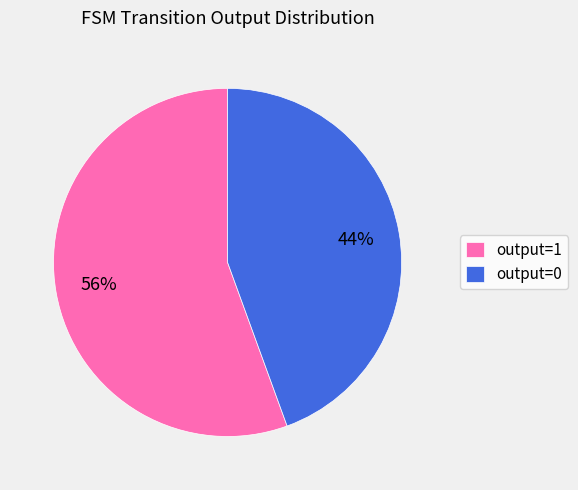

How many segments does this pie chart have?

2